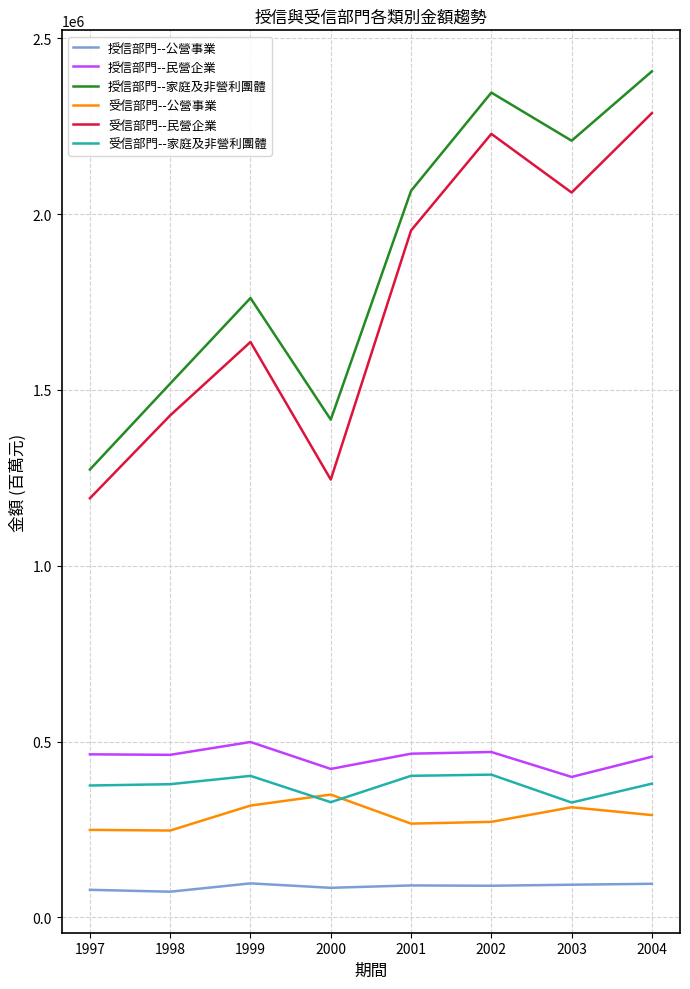

What value does the 受信部門--民營企業 series have at 1998, to the nearest 100?

1427700